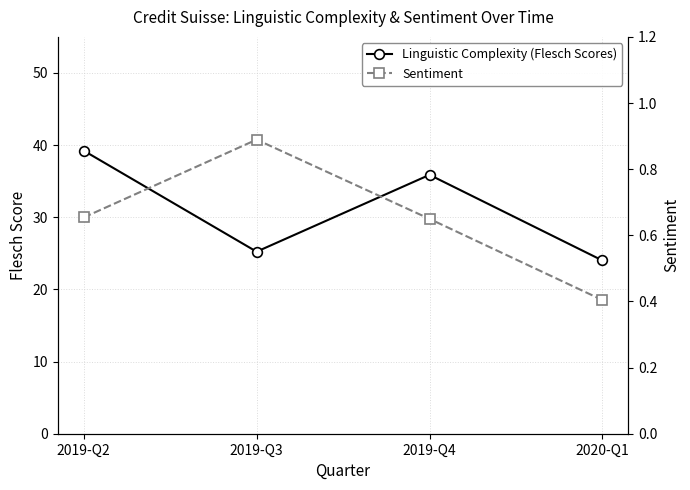

Rank the series at 2019-Q3 from highest to lowest value.

Linguistic Complexity (Flesch Scores), Sentiment